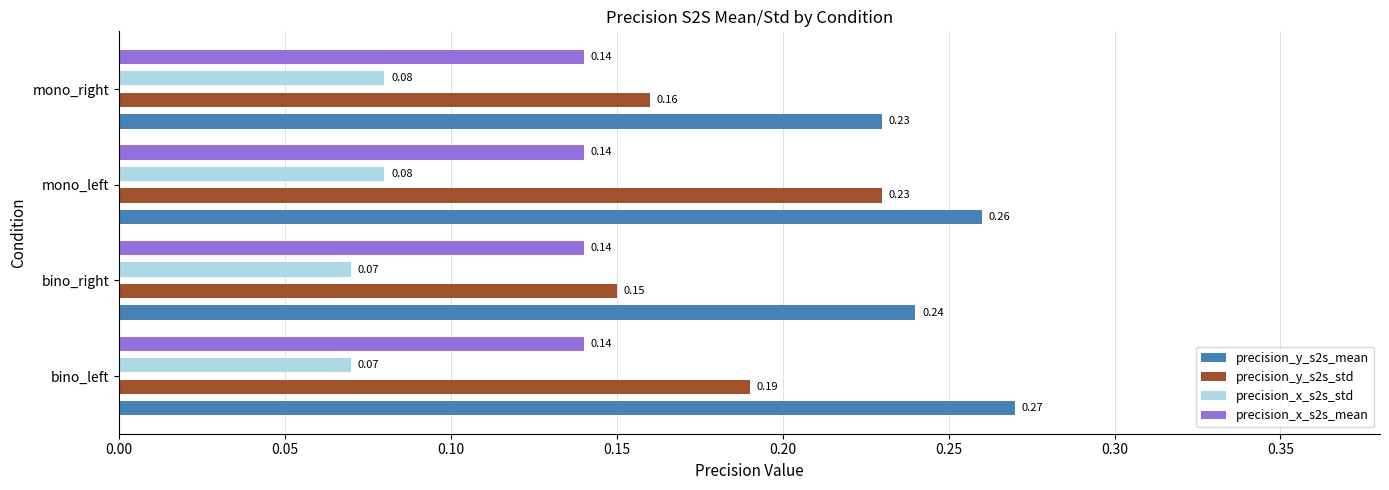

Which category has the highest value across all series?

bino_left